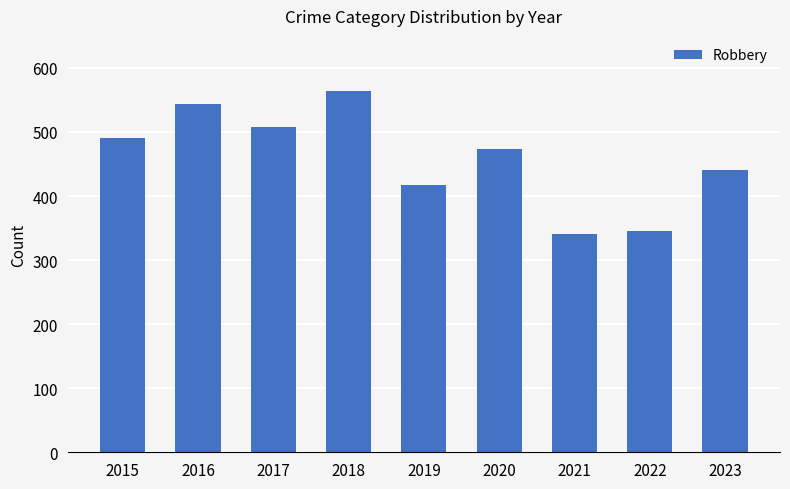

List the labels in order of value, smallest first.

2021, 2022, 2019, 2023, 2020, 2015, 2017, 2016, 2018